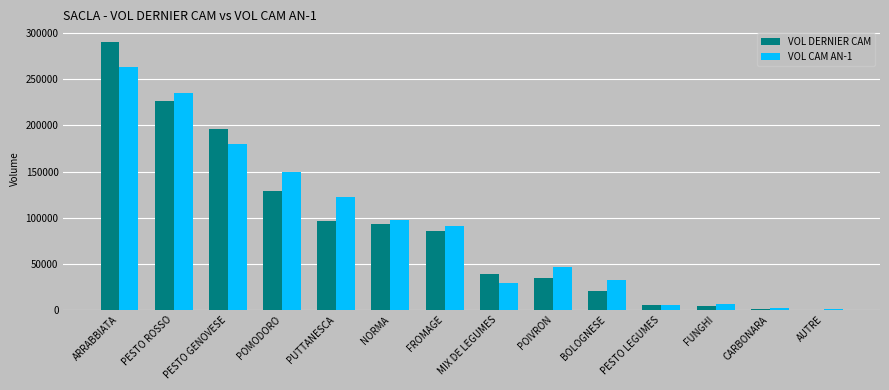

How many groups of bars are there?

14